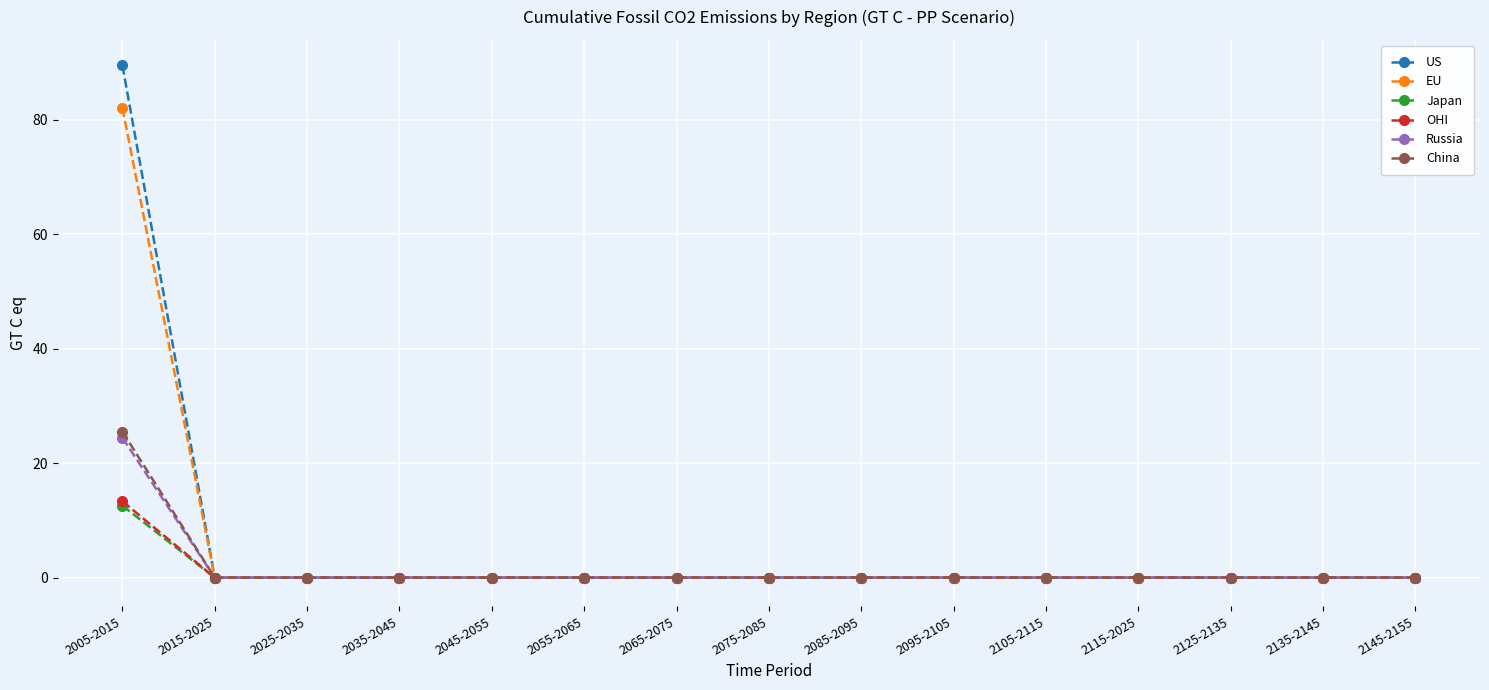

The value of Japan at 2125-2135 is 0.0. True or false?

True